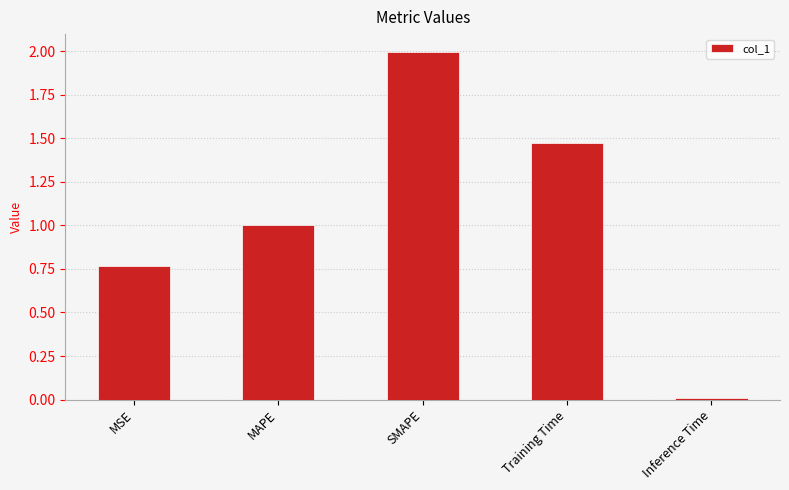

The value at Training Time is 0.9. True or false?

False